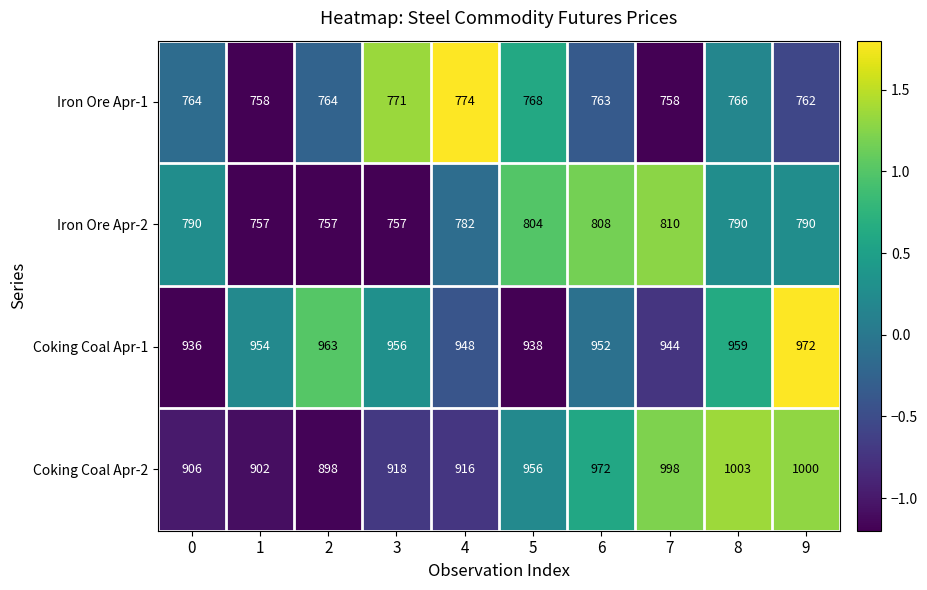

What value does the Coking Coal Apr-2 series have at 1, to the nearest 10?

900